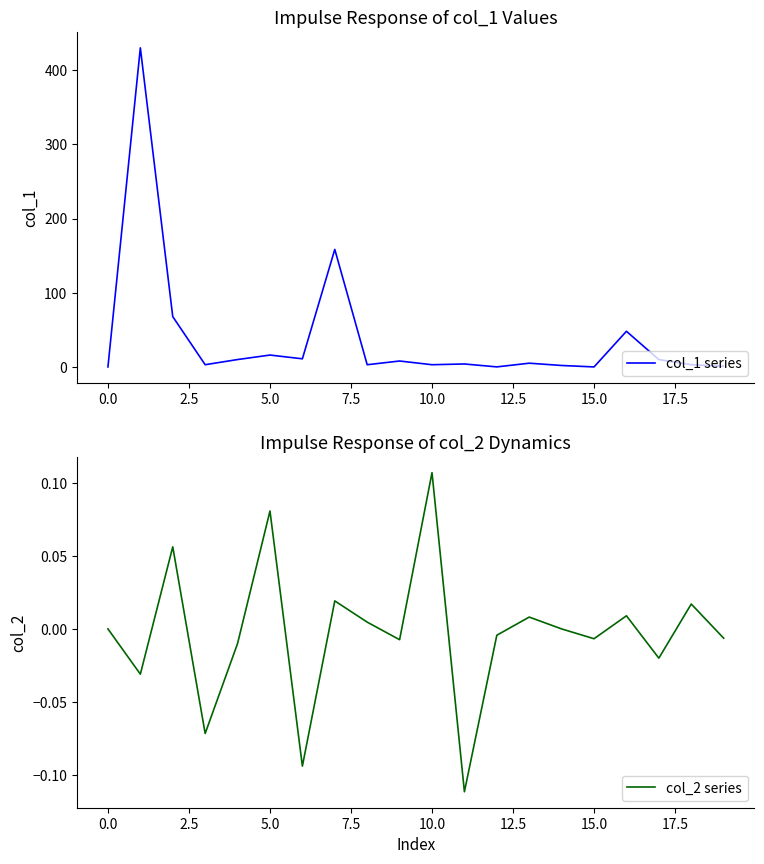

What is the average value of the col_1 series series?

39.1